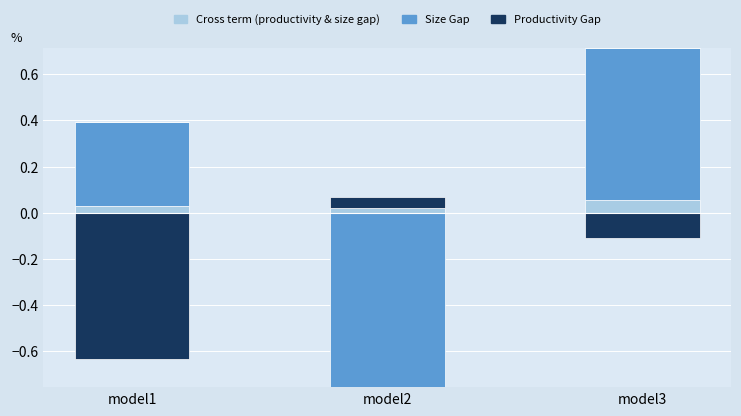

What are all the series names shown in the legend?

Cross term (productivity & size gap), Size Gap, Productivity Gap